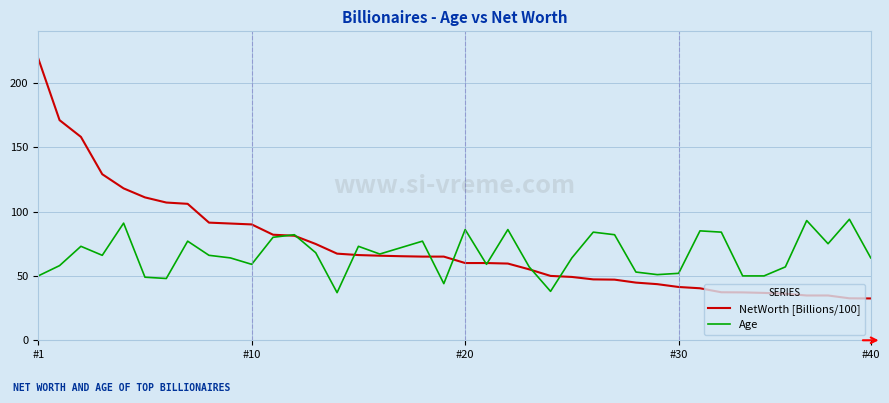

Which series has the widest spread of values?

NetWorth [Billions/100]